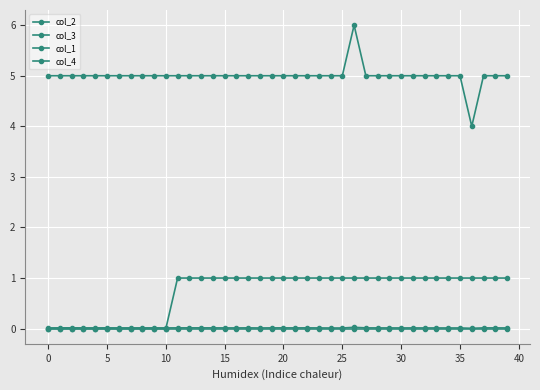

How many series are shown in this chart?

4